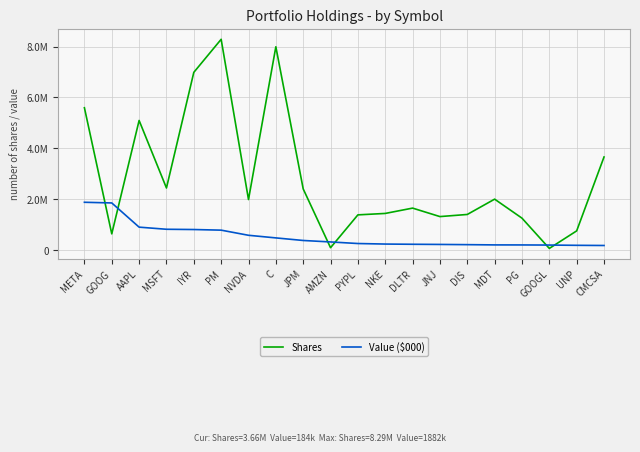

What is the average value of the Value ($000) series?

550190